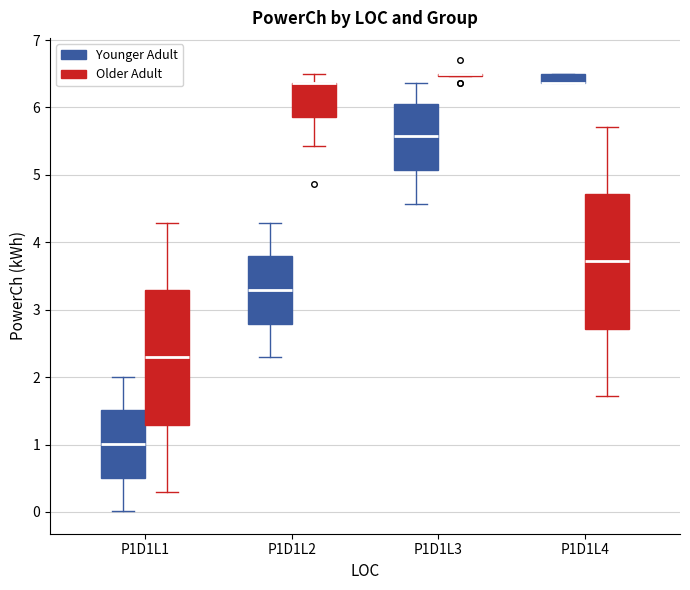

Where is the upper edge of the box for P1D1L2 (Older Adult) on the y-axis? The values are not printed on the chart, so give them approximately, as read against the axis.

6.4